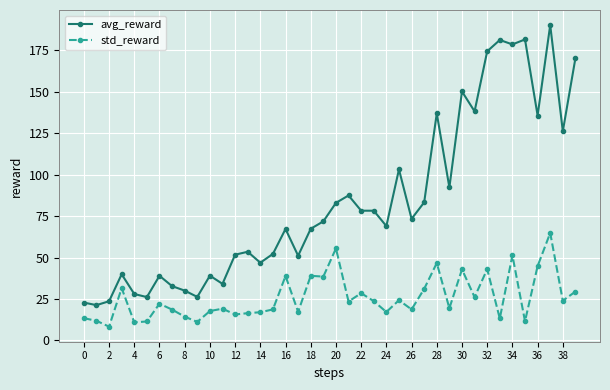

Which series has the largest range (max minus min)?

avg_reward